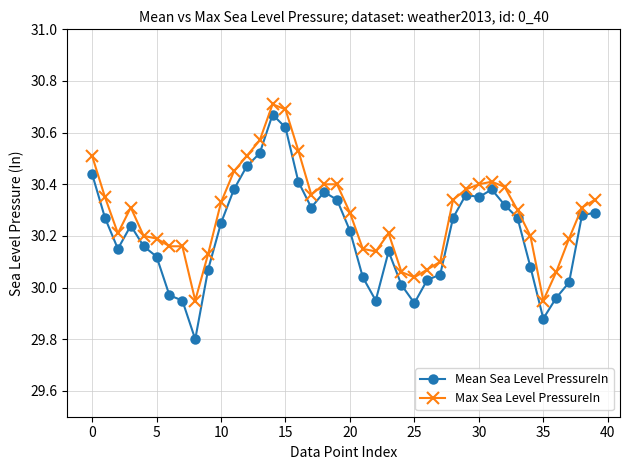

Which series has the largest total across all categories?

Max Sea Level PressureIn